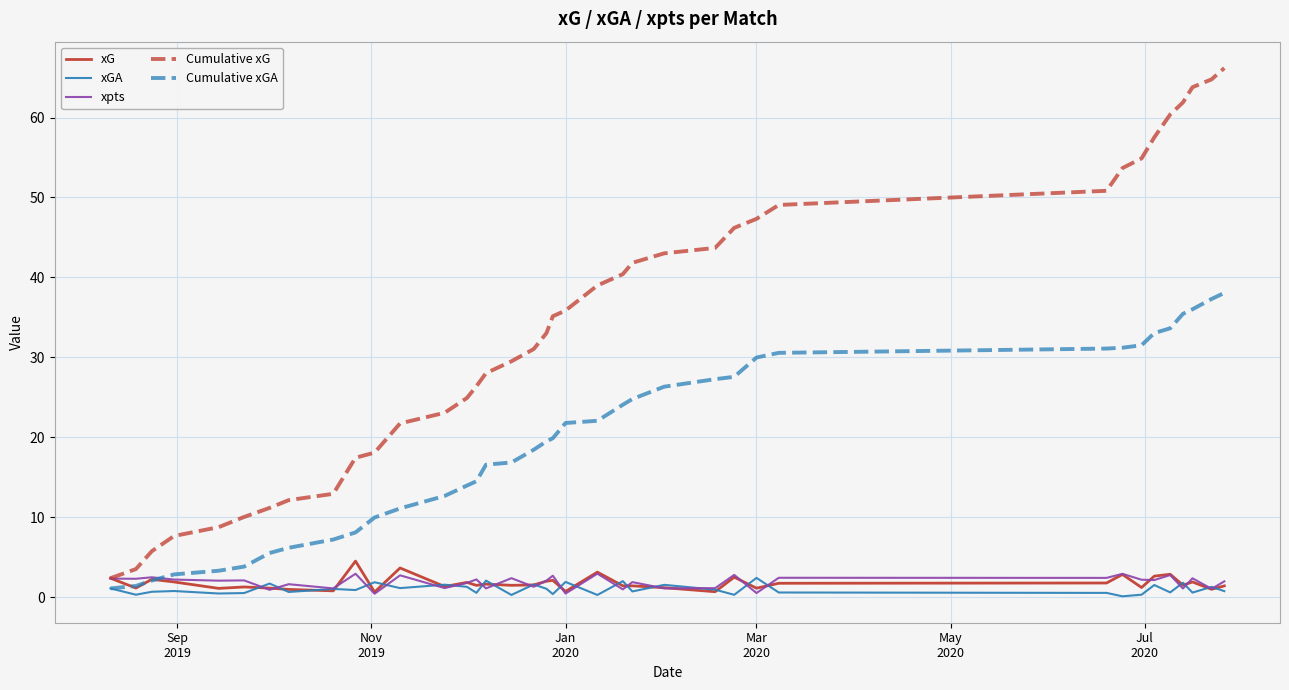

What is the maximum value for Cumulative xGA?

38.1